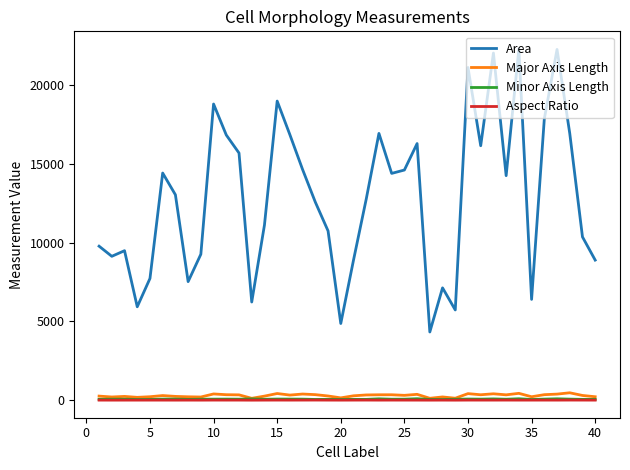

What is the greatest value displayed?

22302.0